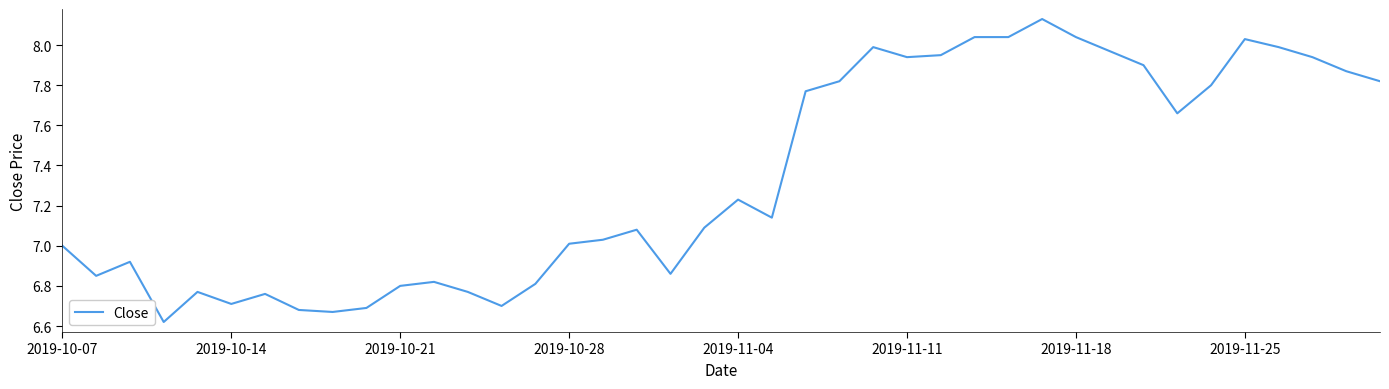

What is the difference between the maximum and minimum values?

1.5